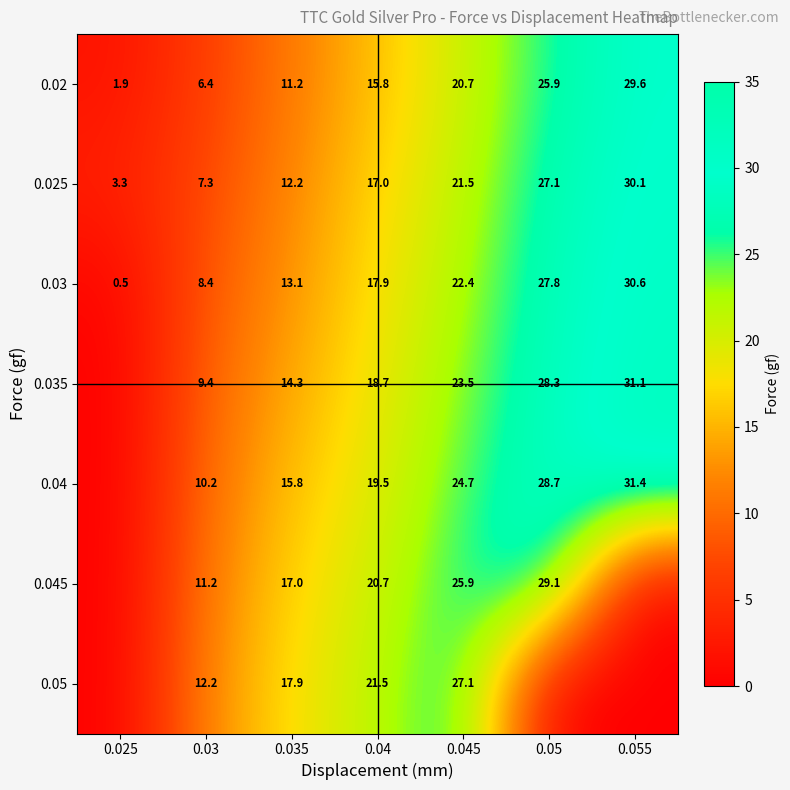

What is the maximum value for 0.03?

30.6